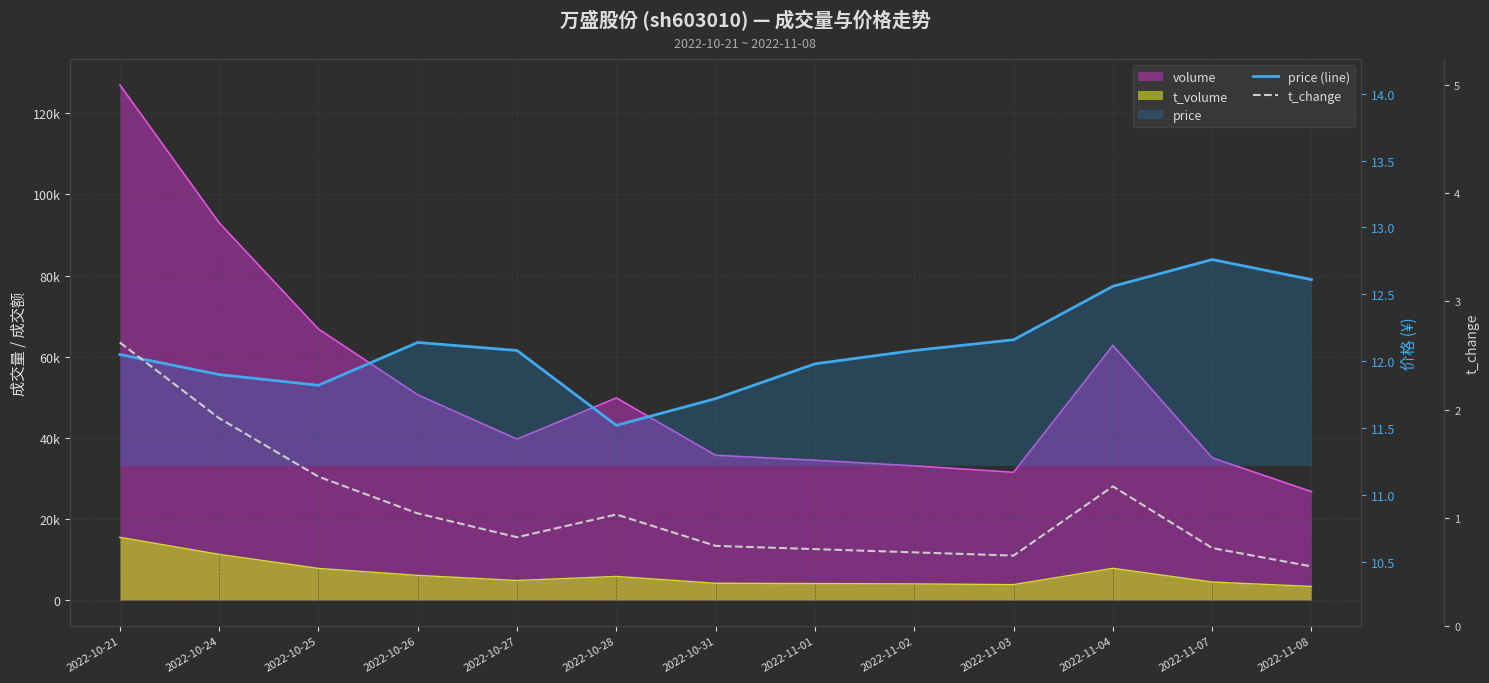

Which series has the widest spread of values?

t_change